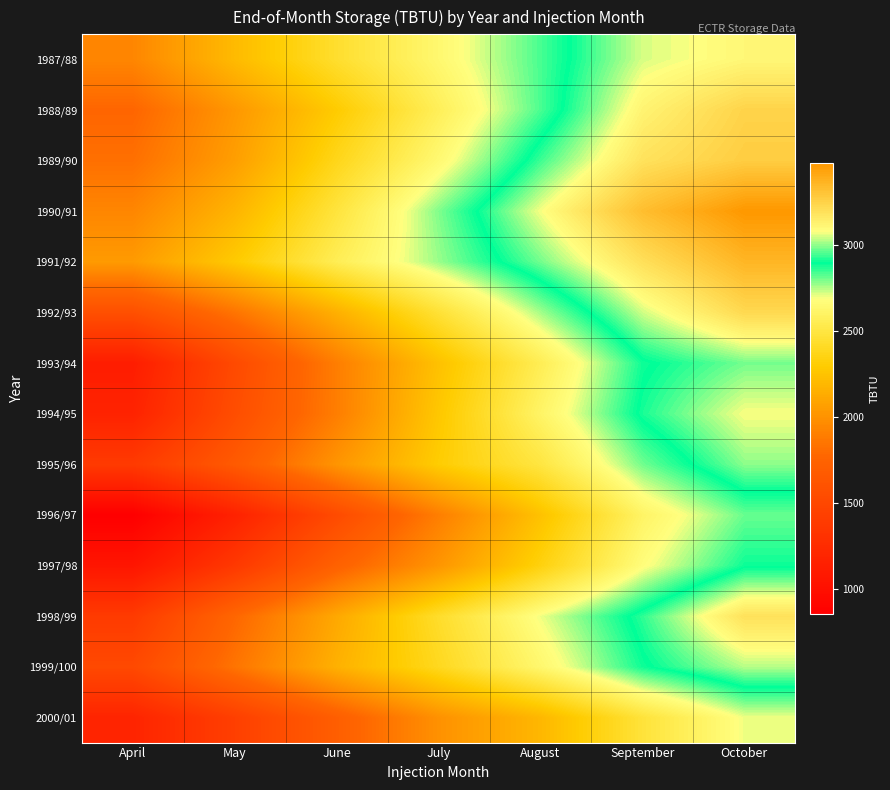

What is the maximum value shown in the chart?

3474